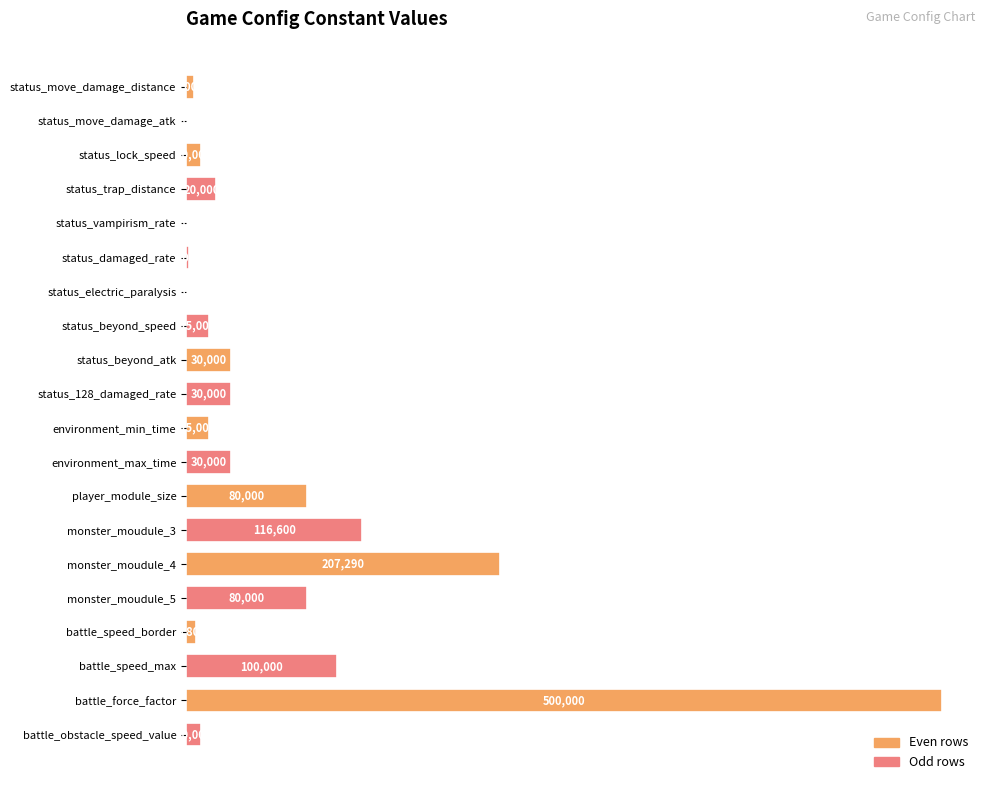

The value at status_move_damage_atk is 200. True or false?

True